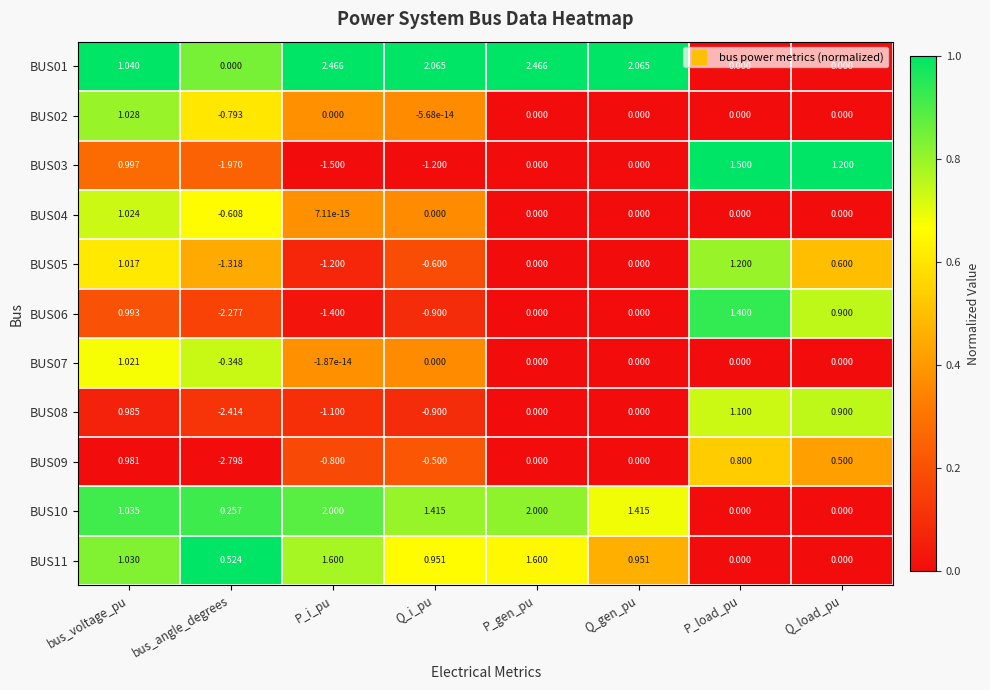

Is the value of BUS11 at bus_voltage_pu greater than the value of BUS04 at Q_gen_pu?

Yes